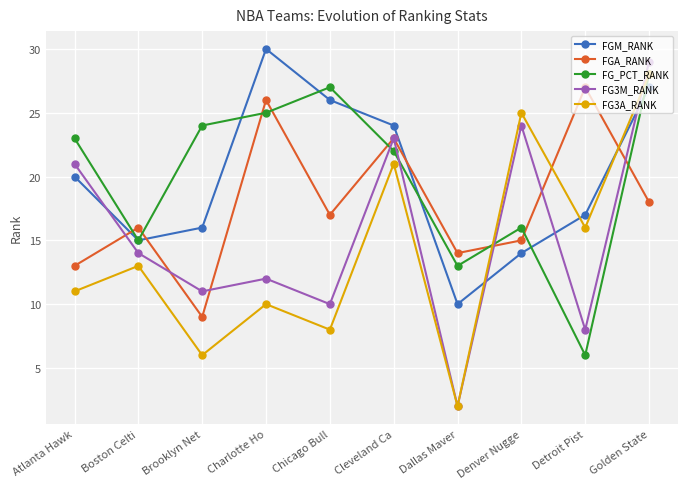

Rank the series at Brooklyn Net from lowest to highest value.

FG3A_RANK, FGA_RANK, FG3M_RANK, FGM_RANK, FG_PCT_RANK